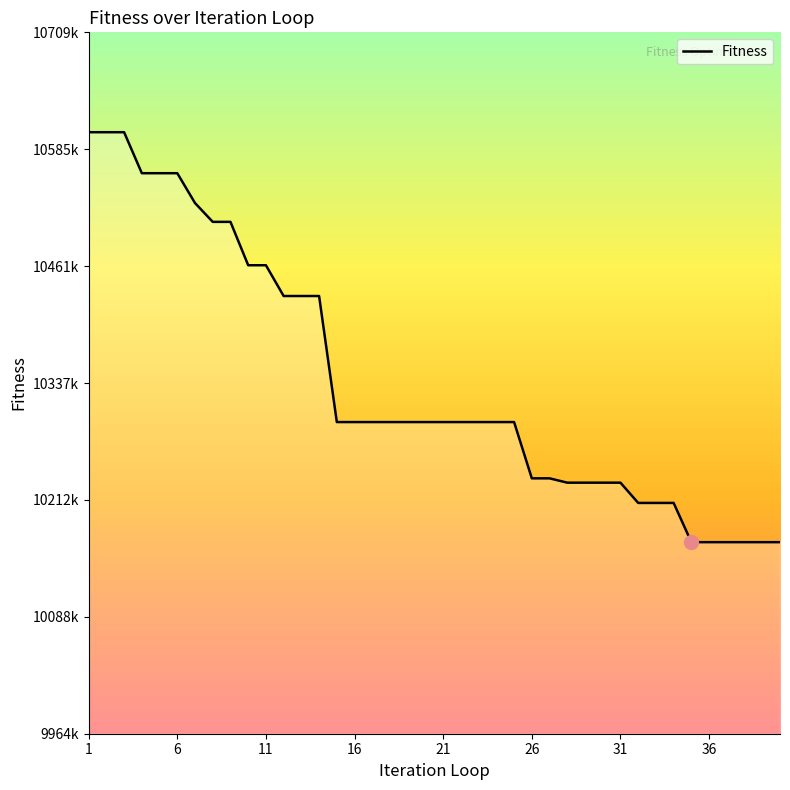

What is the sum of all values?

413531942